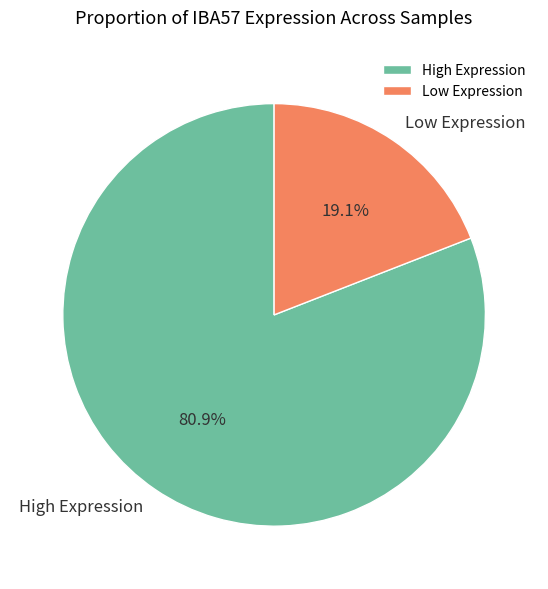

Between Low Expression and High Expression, which is larger?

High Expression